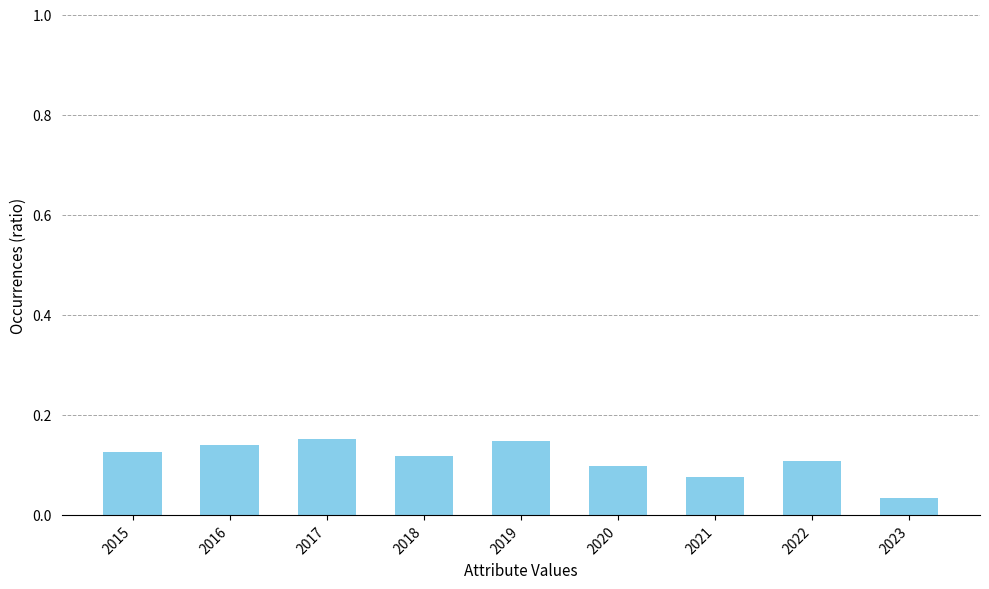

Between 2016 and 2018, which is larger?

2016